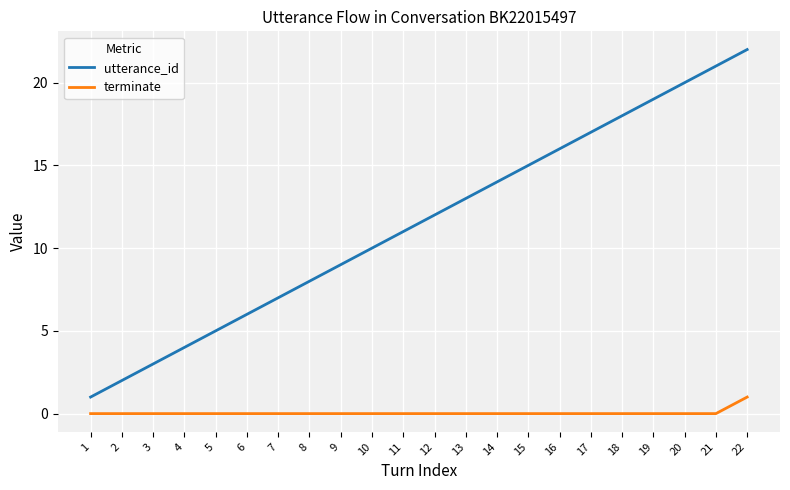

Reading left to right, transcribe all the data shown in this chart.

utterance_id: 1	2	3	4	5	6	7	8	9	10	11	12	13	14	15	16	17	18	19	20	21	22
terminate: 0	0	0	0	0	0	0	0	0	0	0	0	0	0	0	0	0	0	0	0	0	1